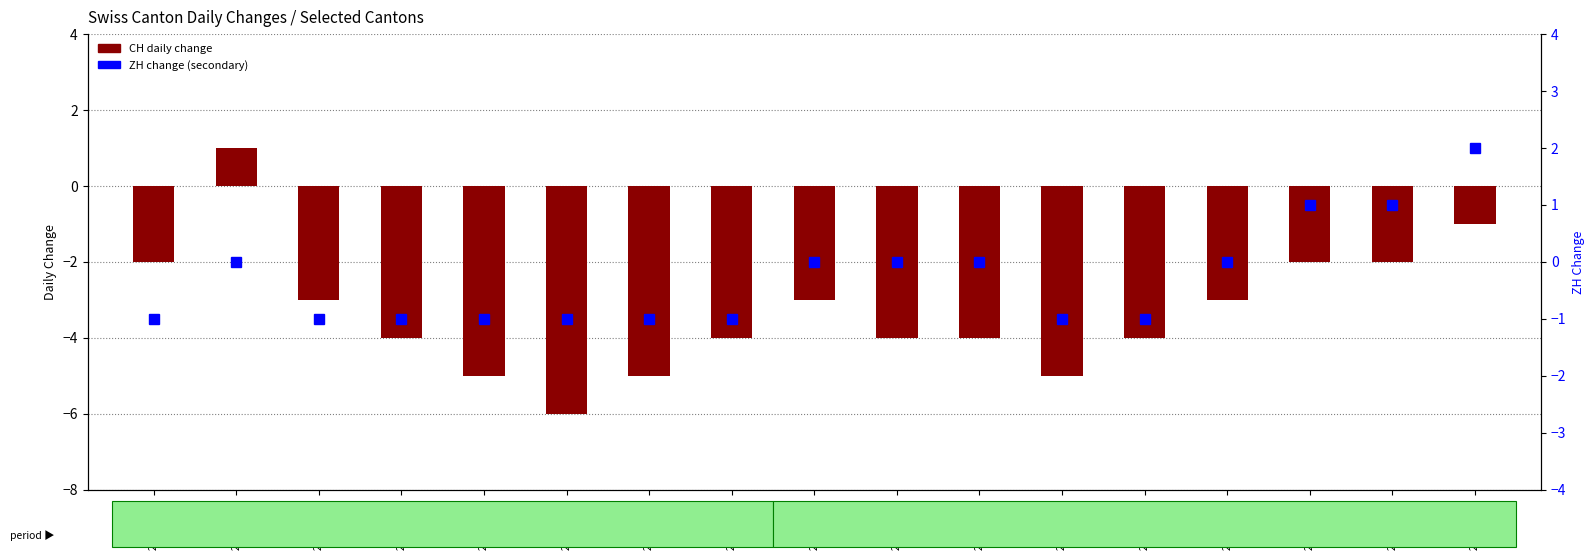

The value of CH (daily change) at 2020-06-11 is -4. True or false?

True